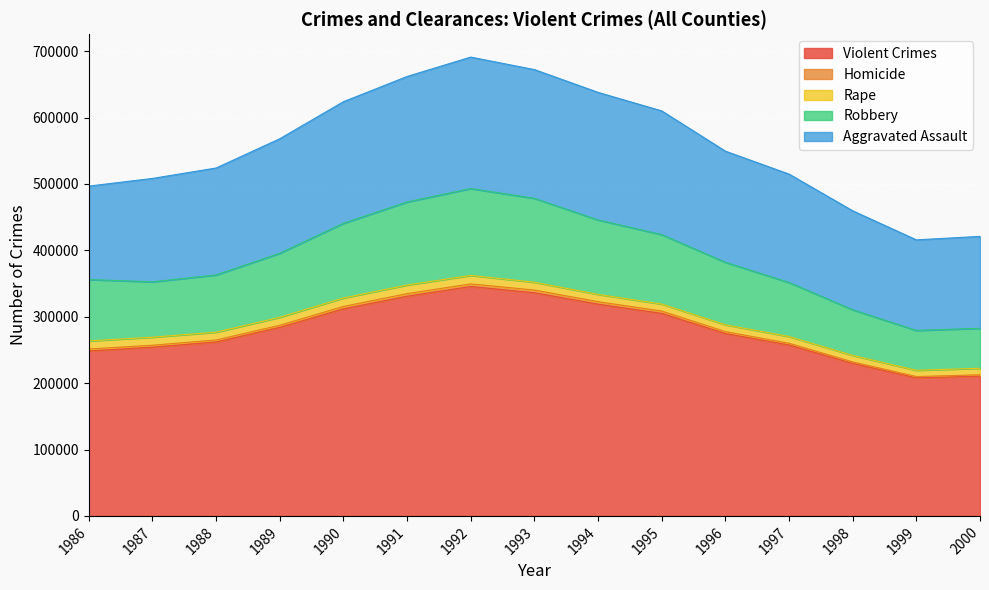

How many lines are shown in the chart?

5